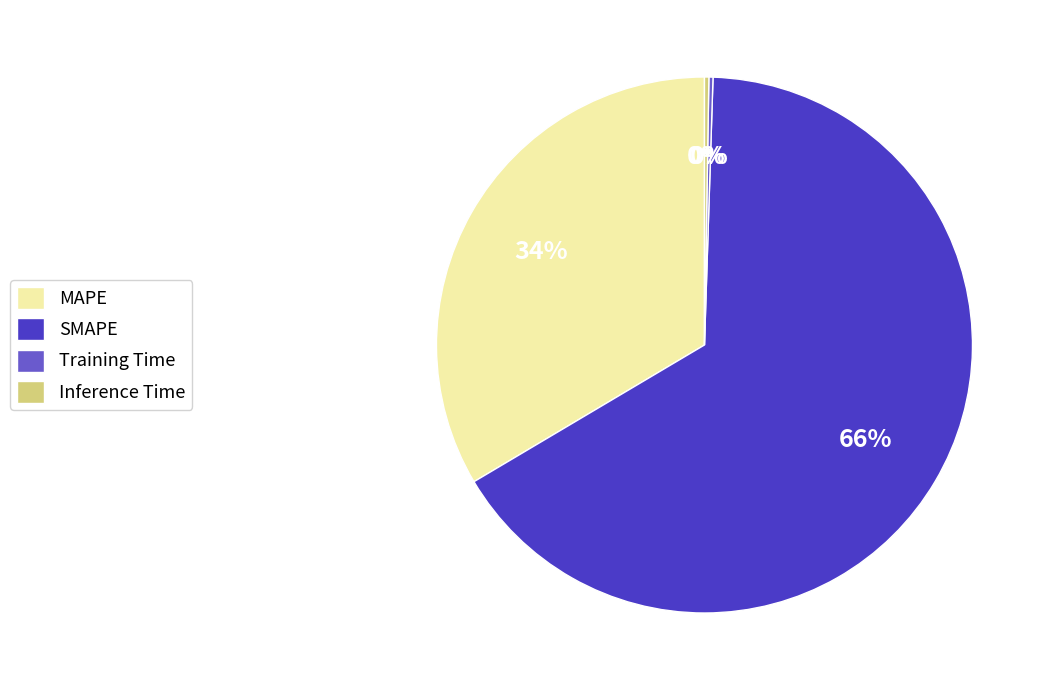

To the nearest percent, what is the difference between the largest and smallest slice percentages?

66%